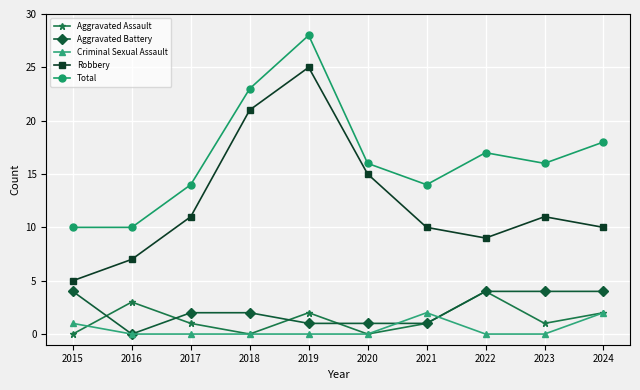

Is the value of Total at 2018 greater than the value of Criminal Sexual Assault at 2017?

Yes